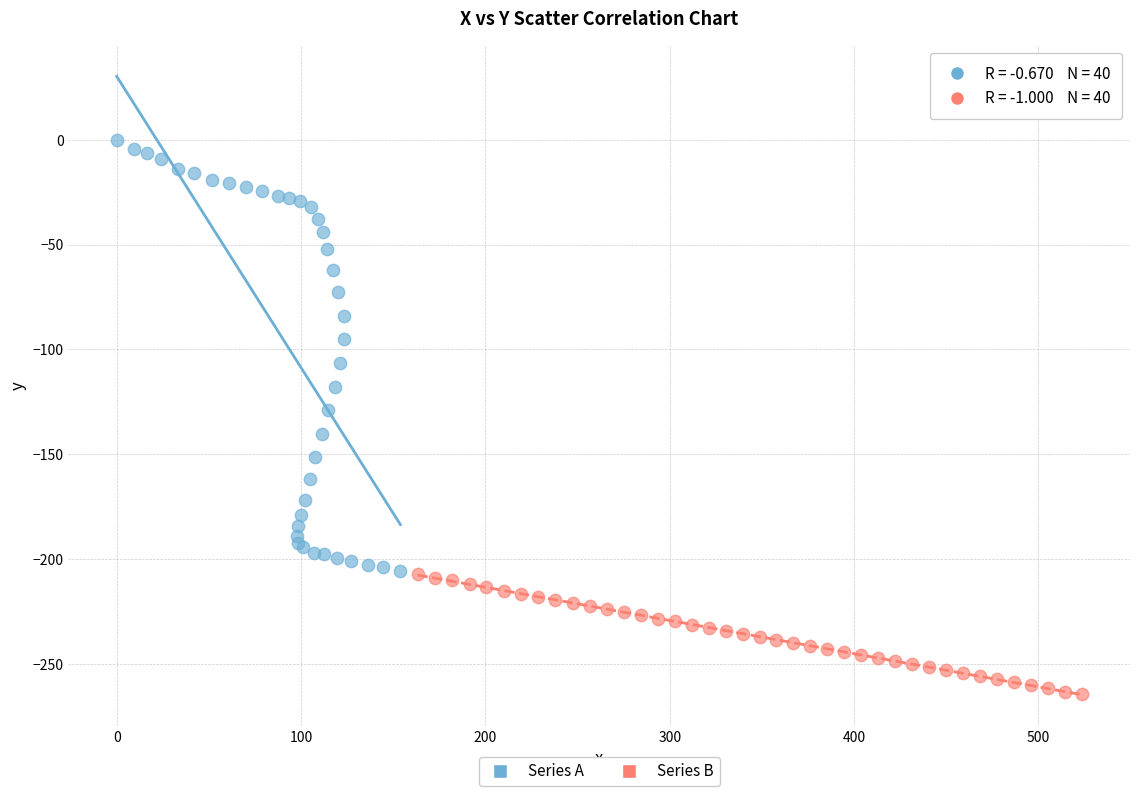

Which series contains the lowest Y value?

Series B